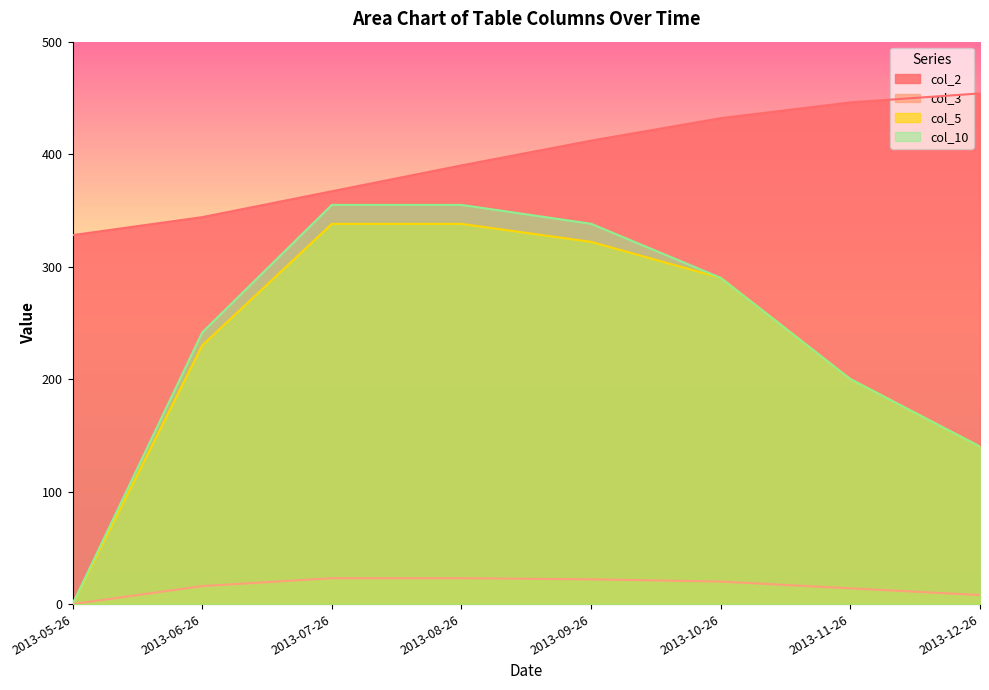

True or false: col_10 and col_5 intersect in this chart.

False